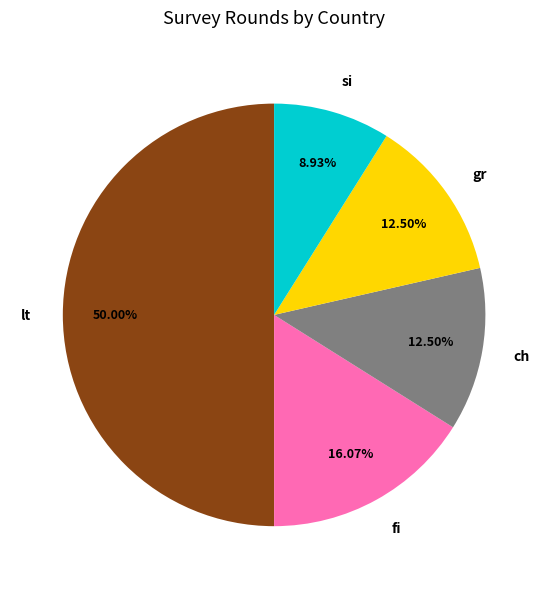

To the nearest percent, what is the difference between the largest and smallest slice percentages?

41%